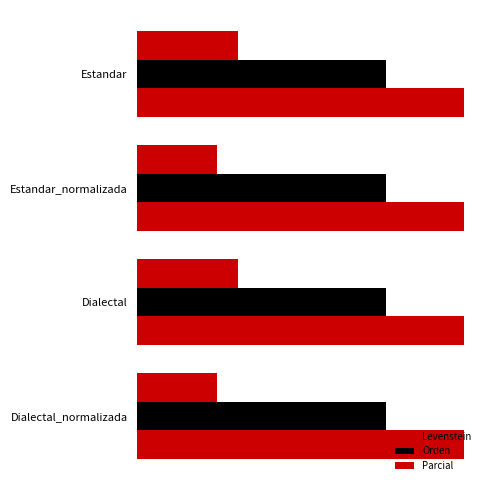

Reading right to left, extract all data points from this chart.

Levenstein: 9.1	11.5	9.1	11.5
Orden: 0.2	0.2	0.2	0.2
Parcial: 0.2	0.2	0.2	0.2